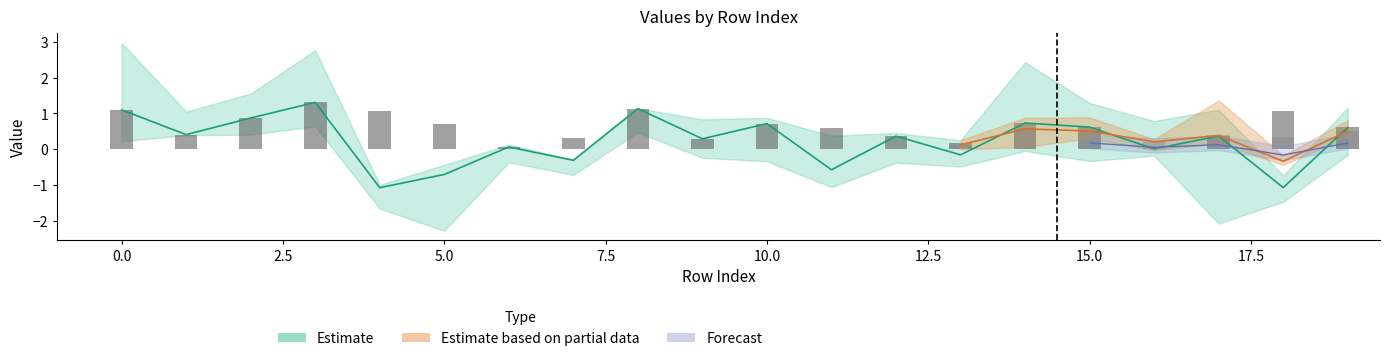

True or false: col1 has a value of -0.4 at 11.

False